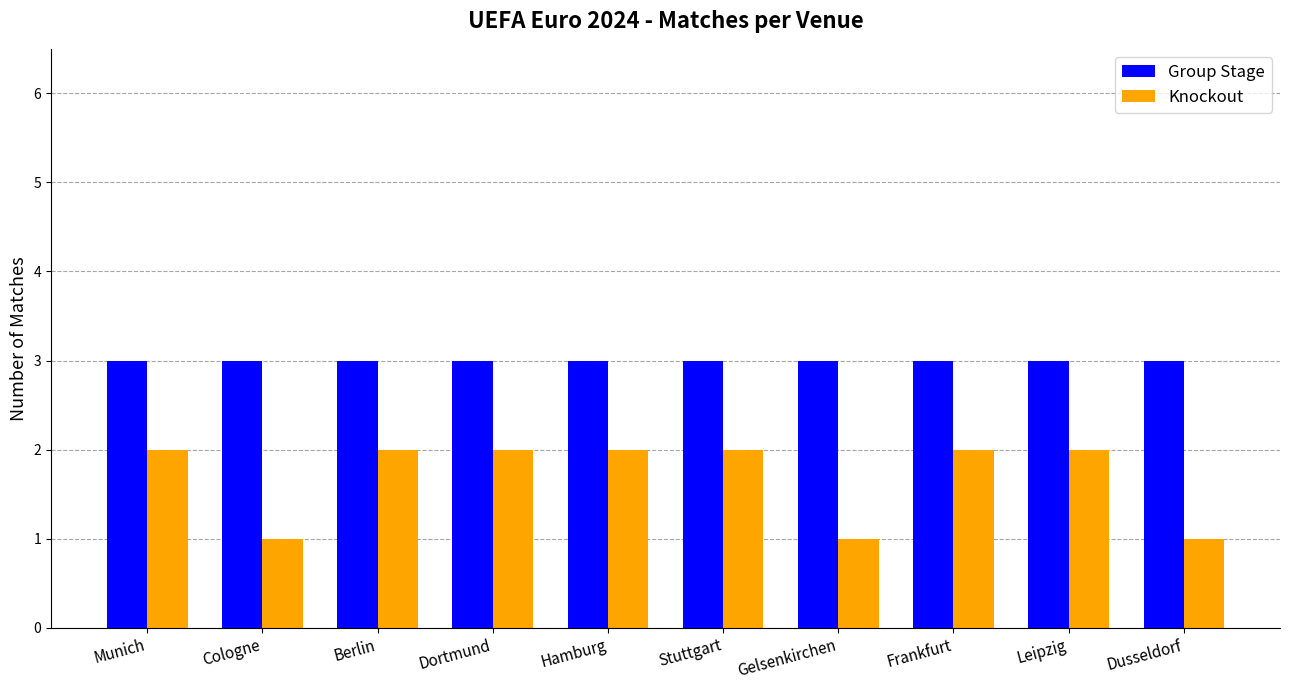

Is it true that Group Stage equals 4 at Munich?

False